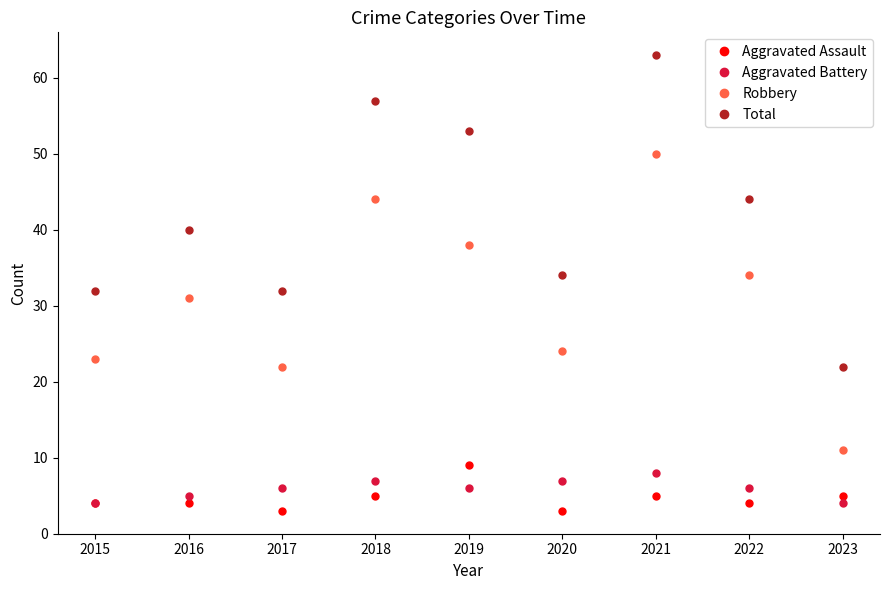

True or false: Total has more than 2 interior local peaks.

True